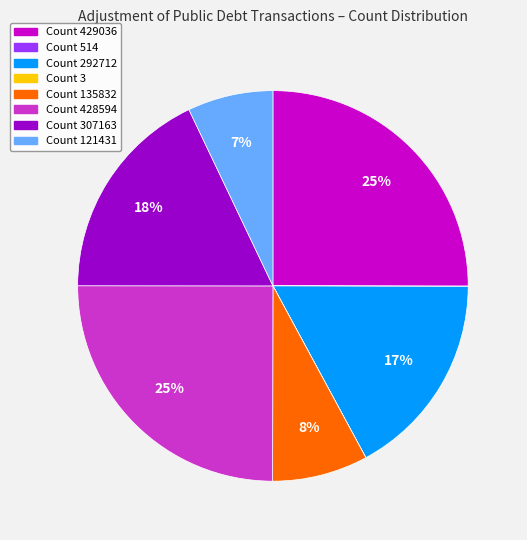

Is there any slice that represents more than half of the pie?

No